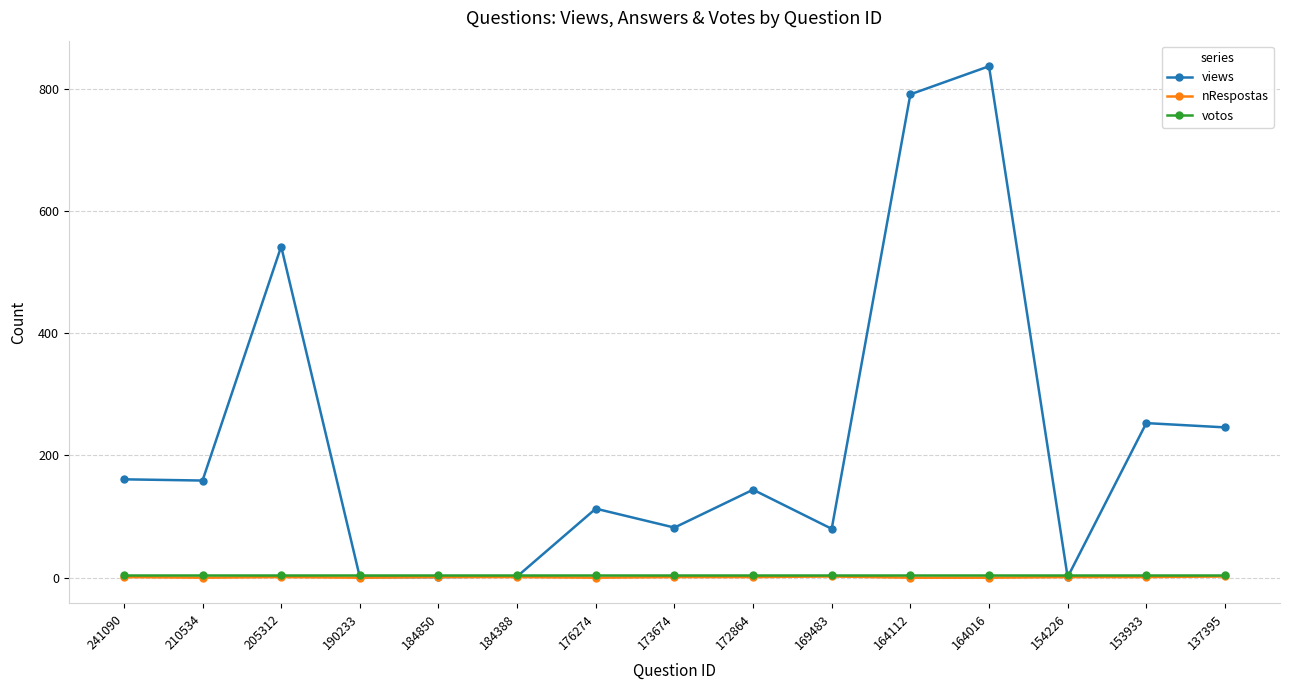

How many data points does each series have?

15